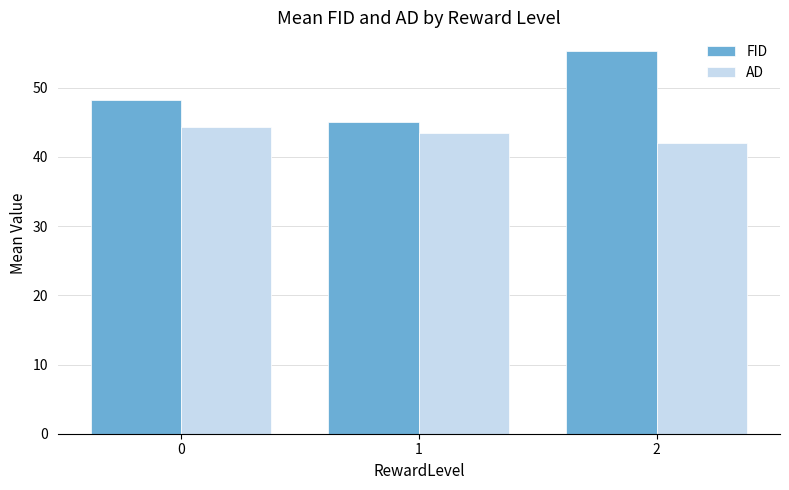

What is the total value across all series at 0?

92.5